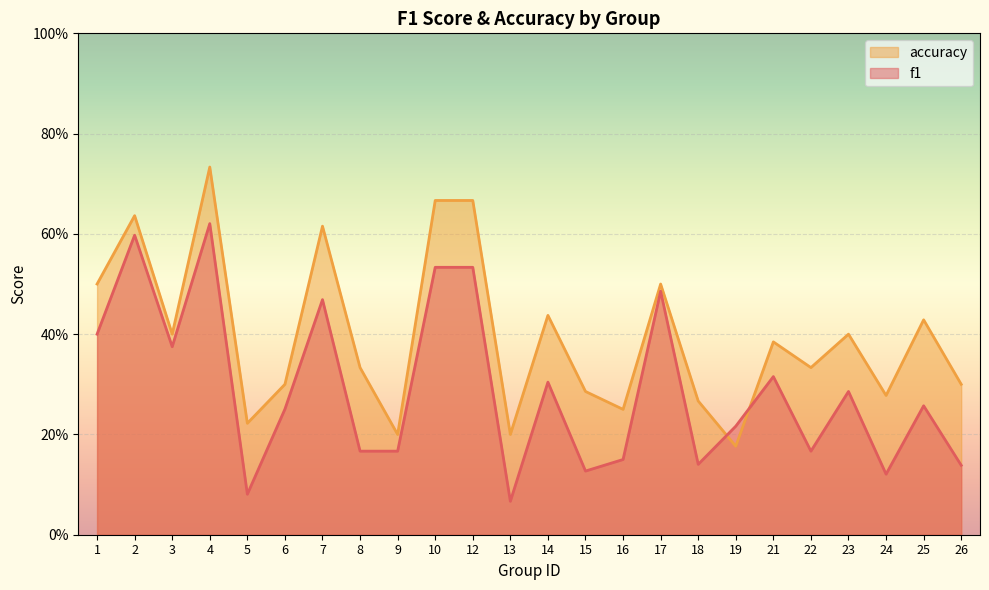

What is the difference between the f1 values at 8 and 7?

0.3